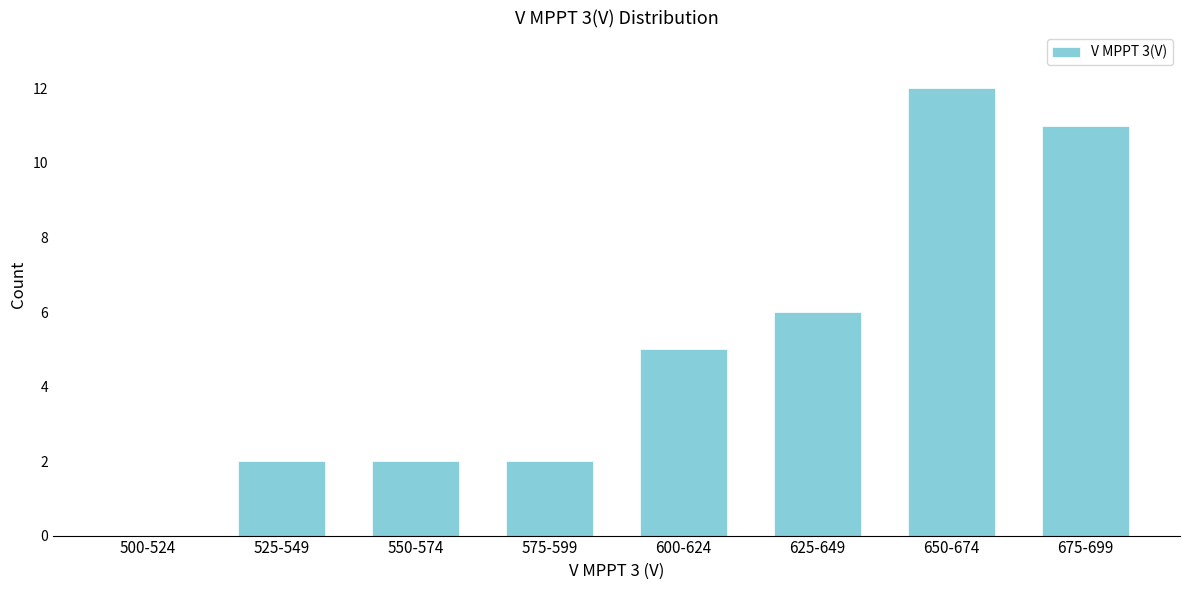

Reading left to right, extract all data points from this chart.

500-524=0	525-549=2	550-574=2	575-599=2	600-624=5	625-649=6	650-674=12	675-699=11